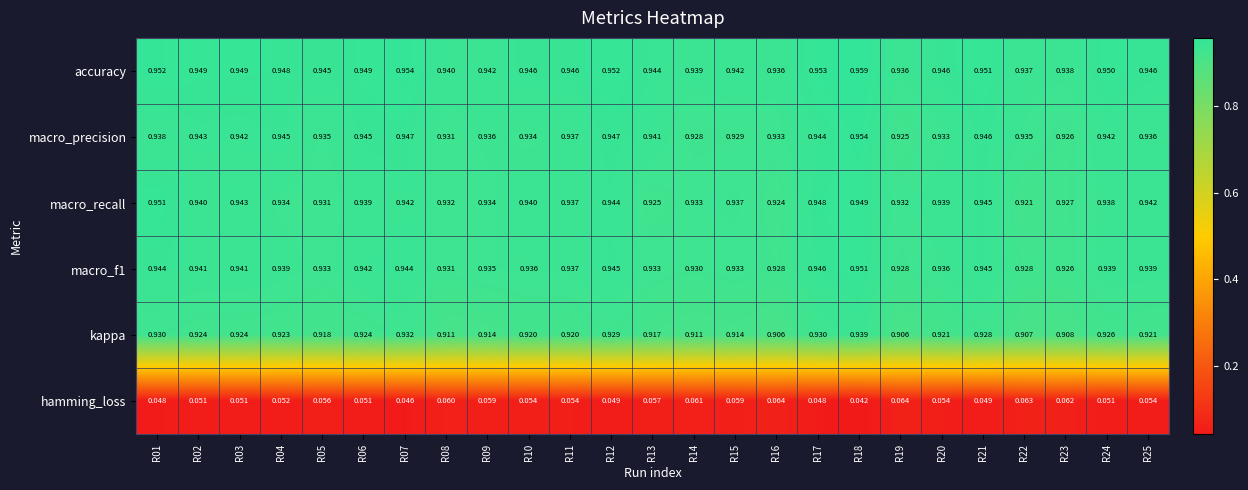

Which category has the highest value across all series?

R18